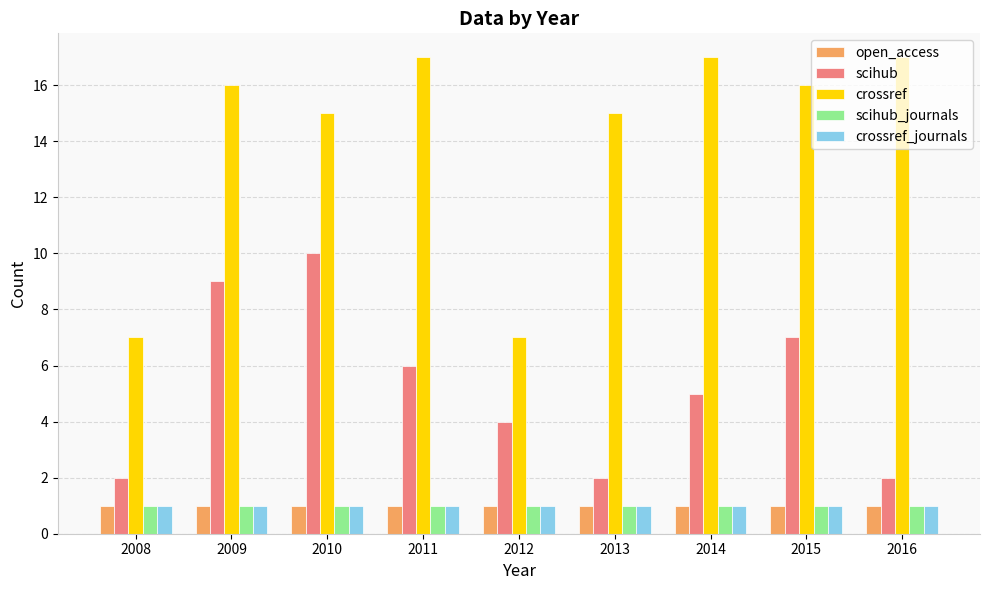

Which series has the widest spread of values?

crossref